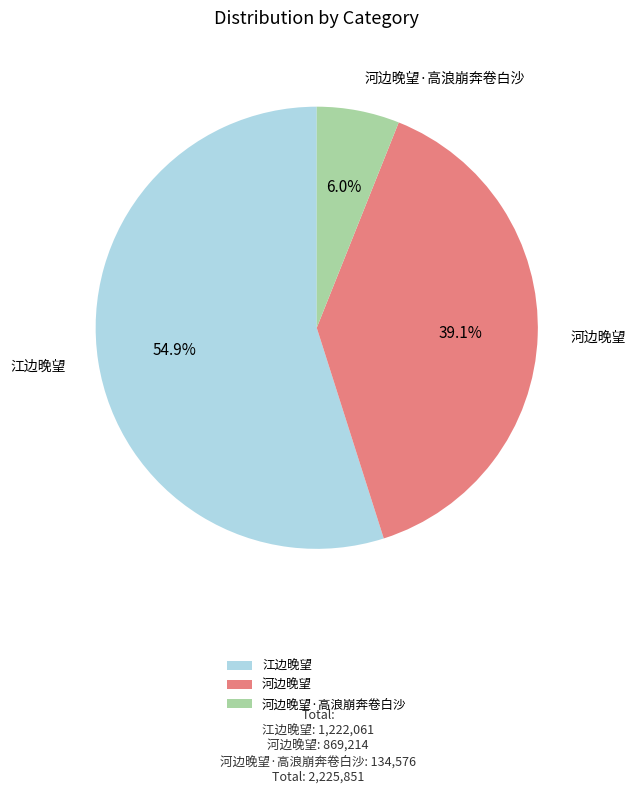

To the nearest percent, what is the difference between the largest and smallest slice percentages?

49%